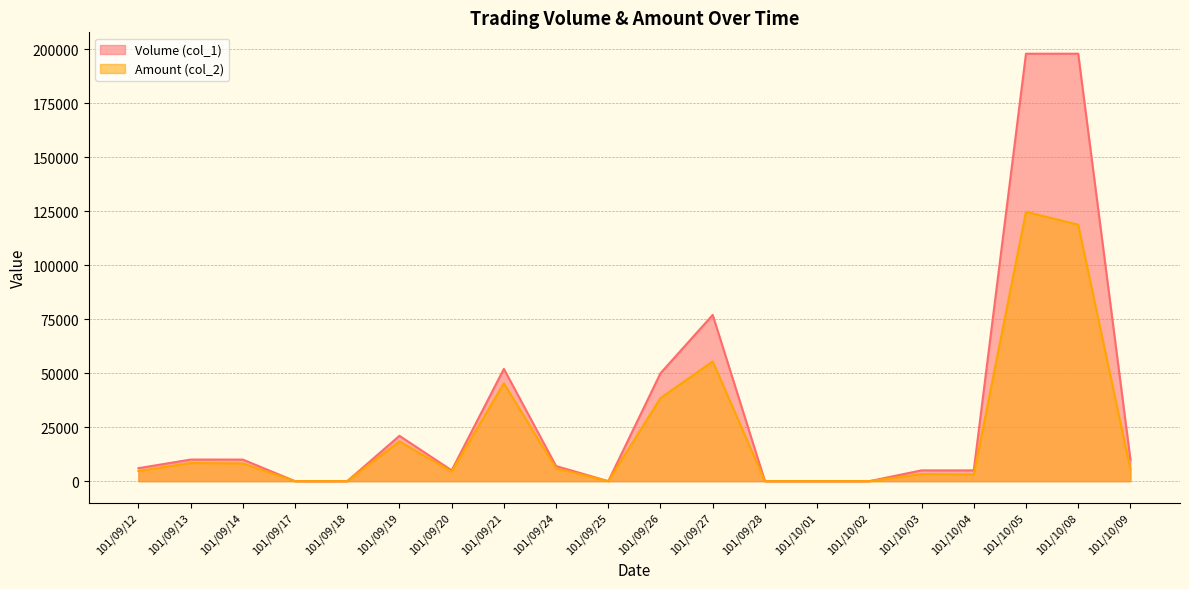

At how many categories does at least one series exceed 31267?

5